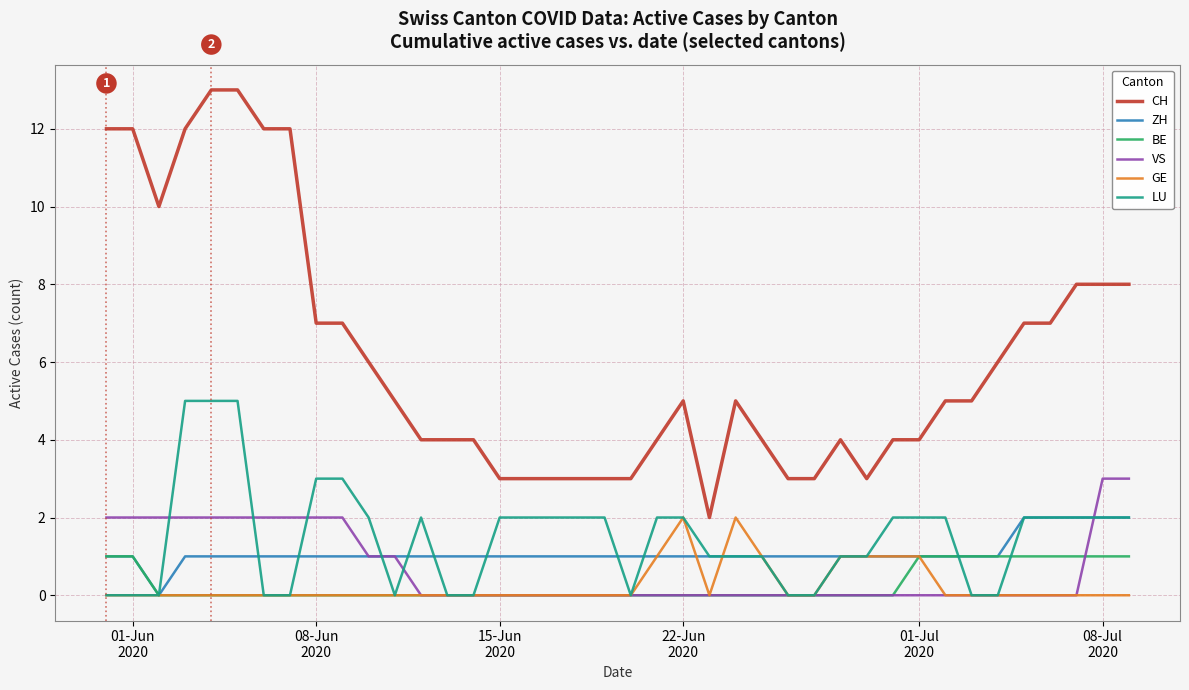

True or false: BE and CH intersect in this chart.

False